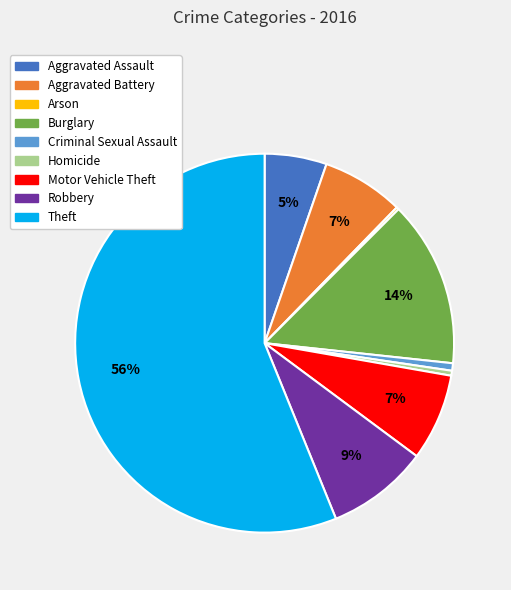

To the nearest percent, what percentage of the pie is Aggravated Battery?

7%